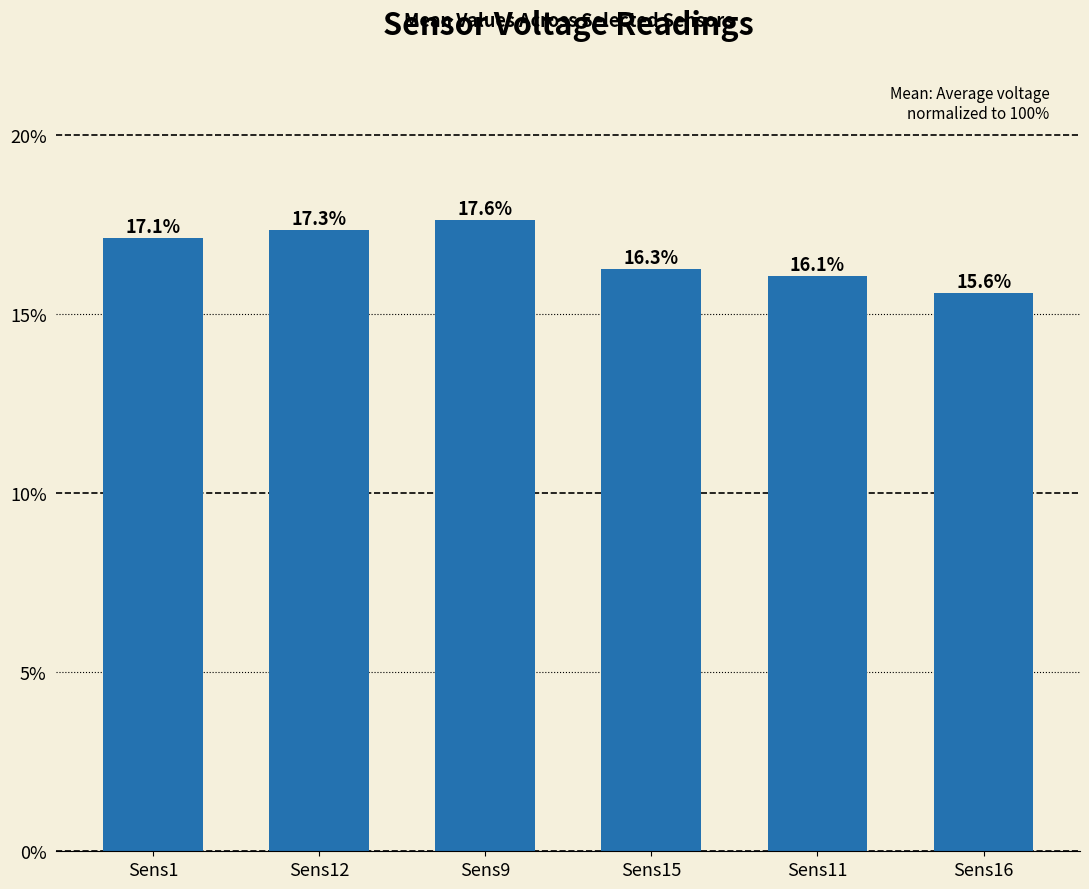

True or false: the data shows 26.5 at Sens16.

False